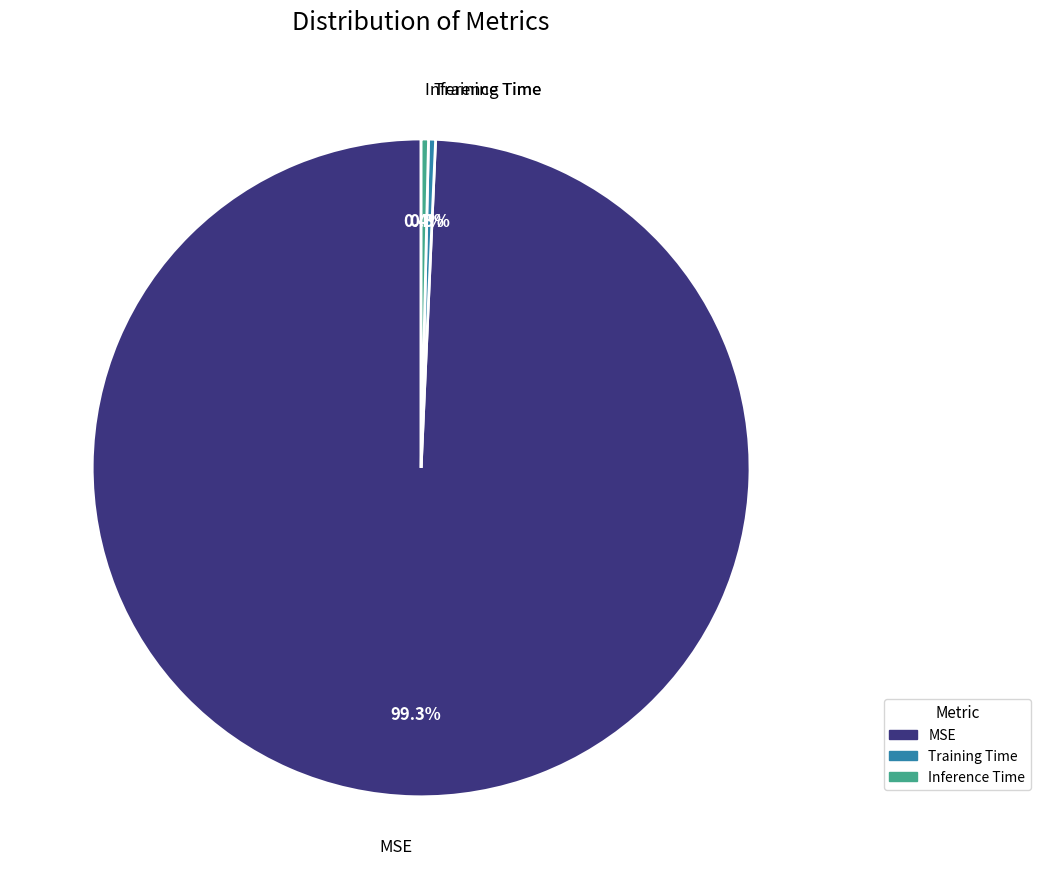

The Training Time slice represents 0% of the pie. True or false?

True